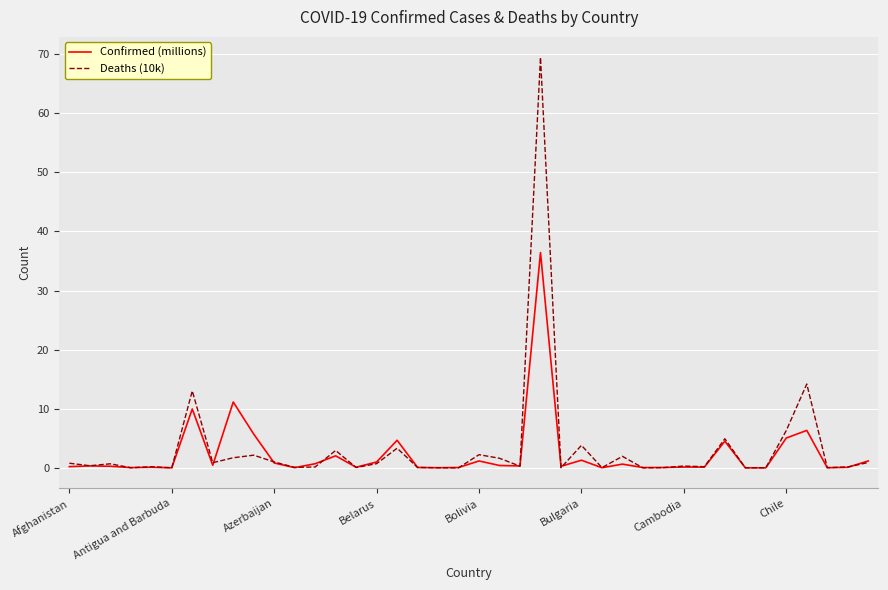

Which series has the largest range (max minus min)?

Deaths (10k)